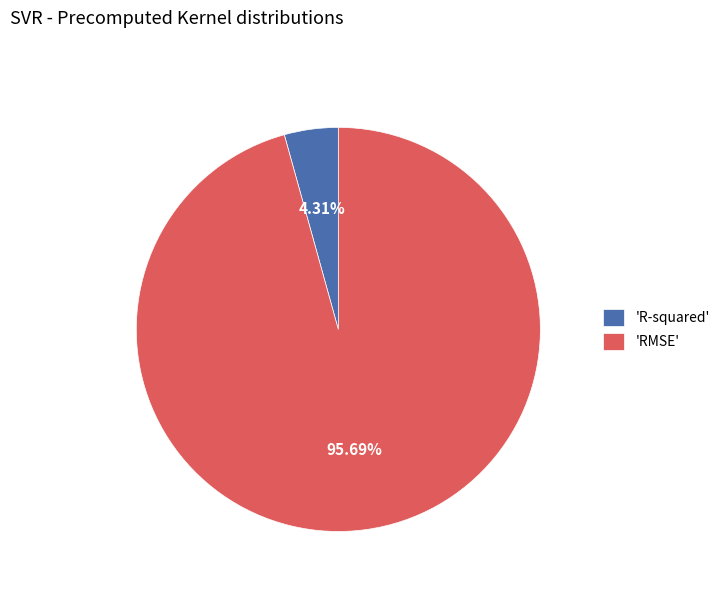

Which slice is the smallest?

'R-squared'